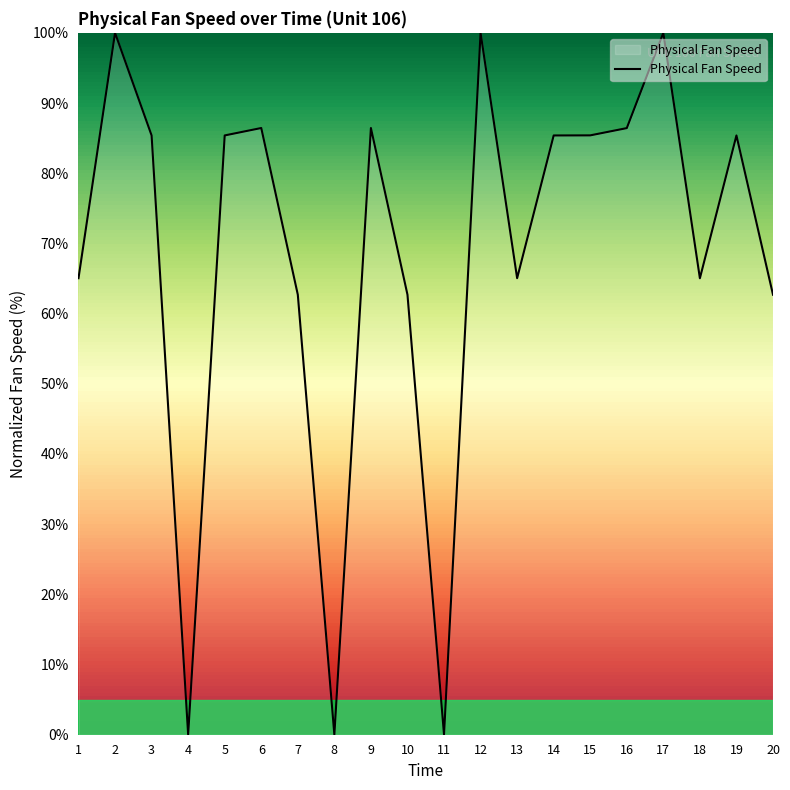

What is the ratio of the value at 2 to the value at 20?

1.6